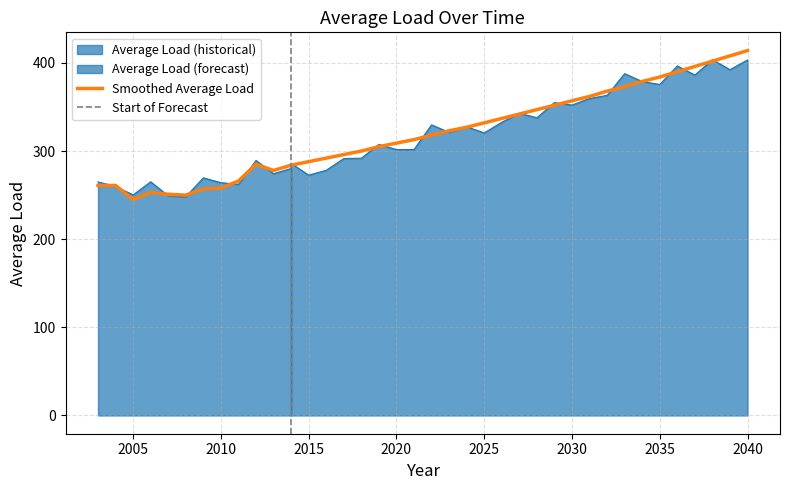

Where is the first local minimum?

2005